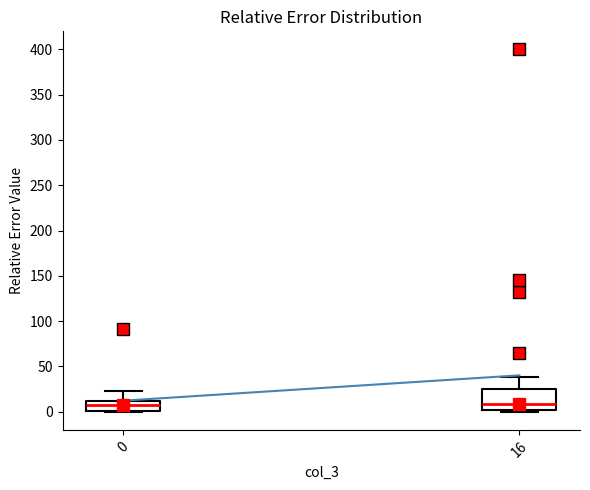

Reading left to right, transcribe this box plot: for each box, give where its median line is, the range the box spans, and where its two whiskers end, as read against the y-axis. The values are not printed on the chart, so give them approximately, as read against the axis.

0: median 5, box 0 to 10, whiskers 0 to 25
16: median 10, box 0 to 25, whiskers 0 (just below the box's lower edge) to 40